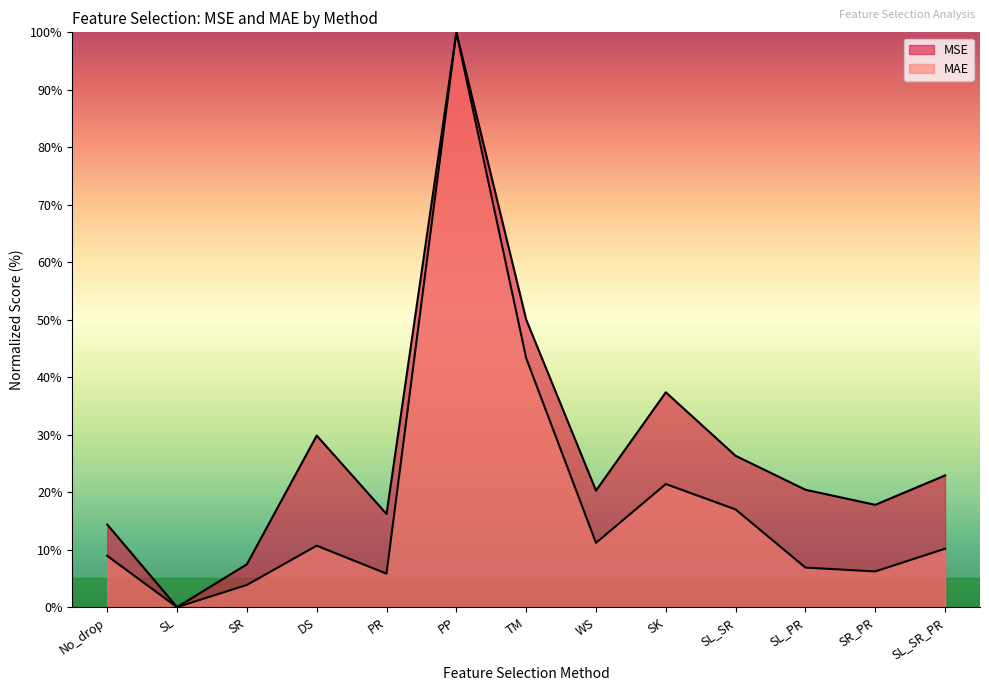

True or false: MSE and MAE intersect in this chart.

False